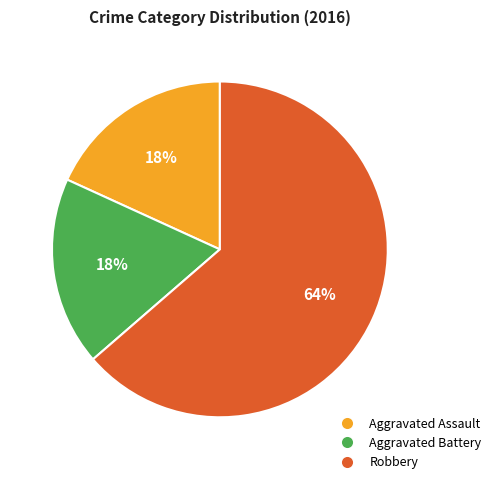

Combined, do Robbery and Aggravated Assault account for over 50%?

Yes